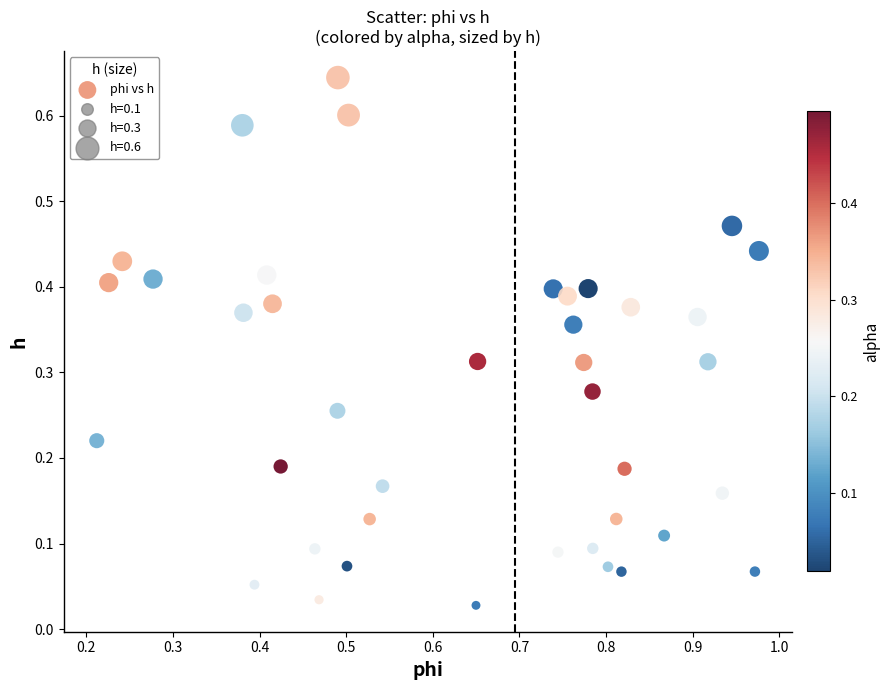

What is the range of X values (max minus min)?

0.8